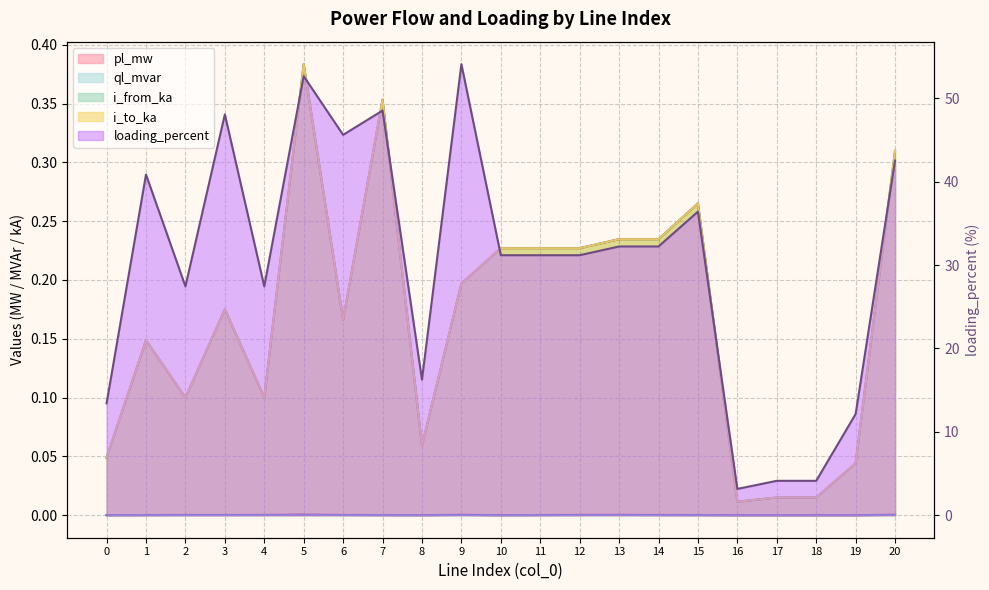

True or false: i_from_ka has a value of 0.0 at 0.

True